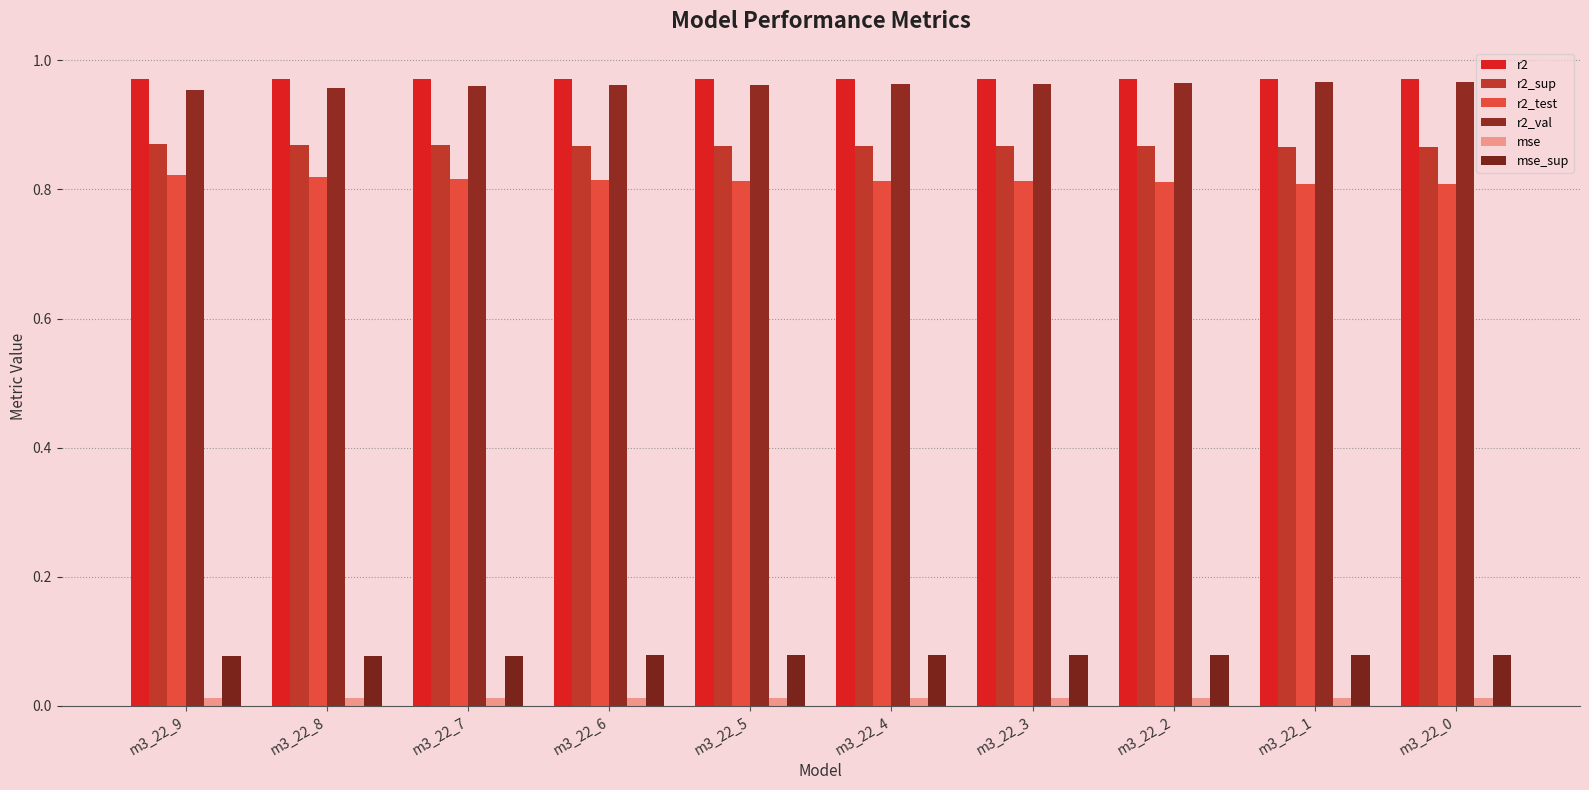

How many groups of bars are there?

10